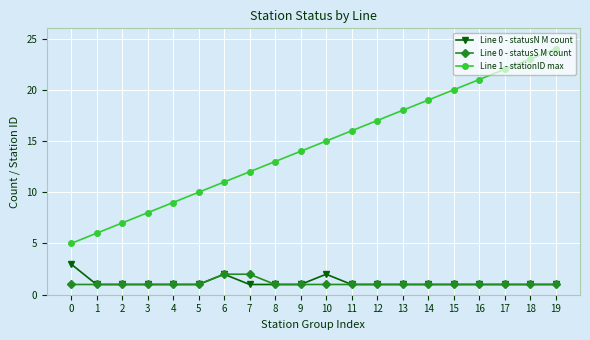

List the labels in order of Line 1 - stationID max value, largest first.

19, 18, 17, 16, 15, 14, 13, 12, 11, 10, 9, 8, 7, 6, 5, 4, 3, 2, 1, 0